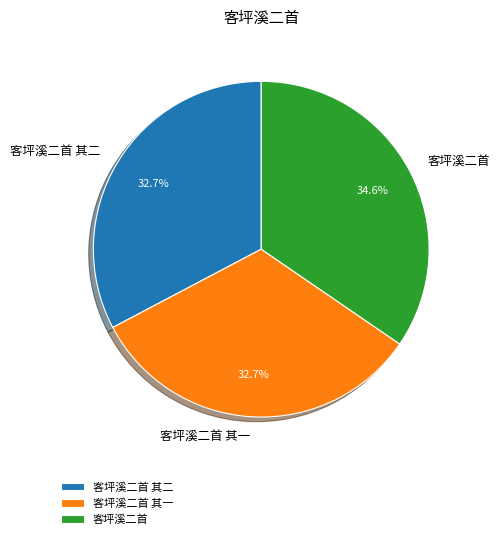

Which category has the biggest portion of the pie?

客坪溪二首